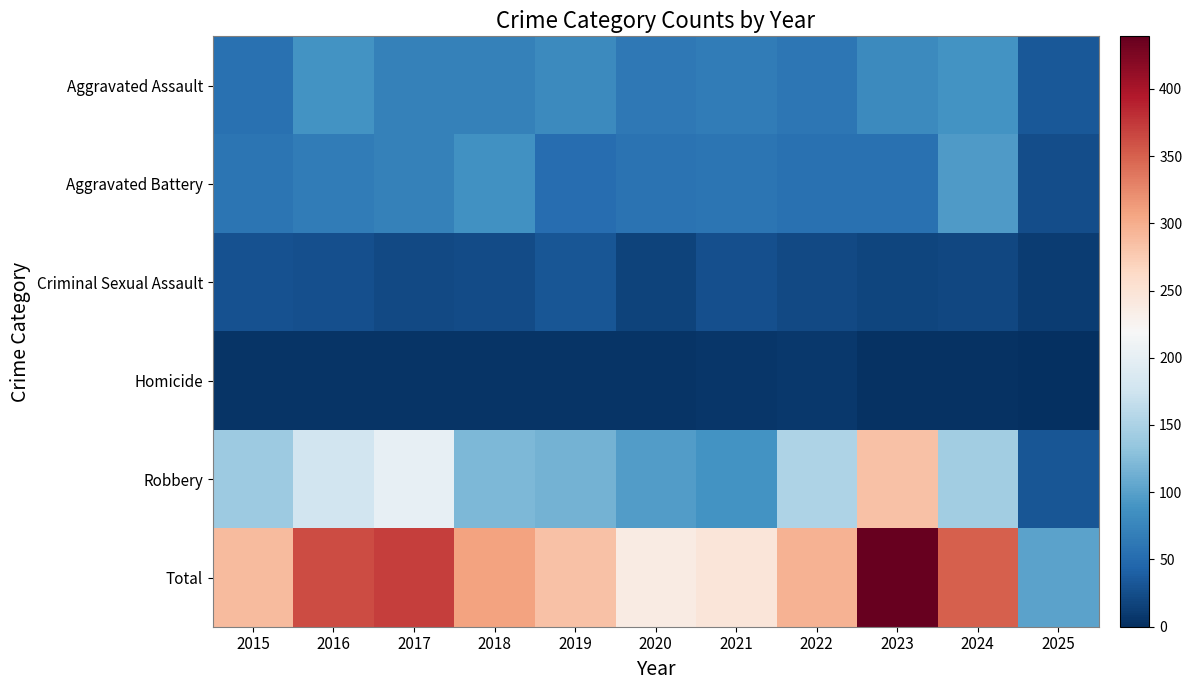

Reading left to right, what are all the values shown in this chart?

Aggravated Assault: 2015=56	2016=88	2017=72	2018=72	2019=80	2020=62	2021=66	2022=61	2023=79	2024=88	2025=34
Aggravated Battery: 2015=60	2016=66	2017=71	2018=86	2019=53	2020=57	2021=60	2022=56	2023=55	2024=95	2025=25
Criminal Sexual Assault: 2015=29	2016=26	2017=22	2018=24	2019=31	2020=16	2021=26	2022=21	2023=18	2024=20	2025=11
Homicide: 2015=5	2016=4	2017=4	2018=4	2019=4	2020=5	2021=6	2022=7	2023=3	2024=3	2025=0
Robbery: 2015=139	2016=178	2017=202	2018=121	2019=116	2020=97	2021=88	2022=151	2023=284	2024=144	2025=32
Total: 2015=289	2016=362	2017=371	2018=307	2019=284	2020=237	2021=246	2022=296	2023=439	2024=350	2025=102